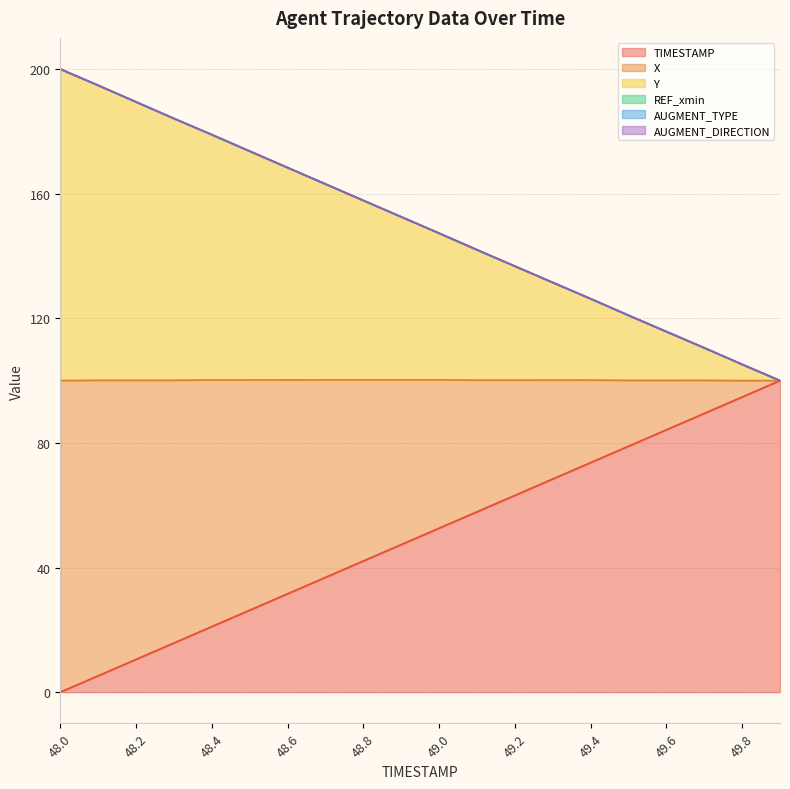

Does the chart display data point markers on the line(s)?

No